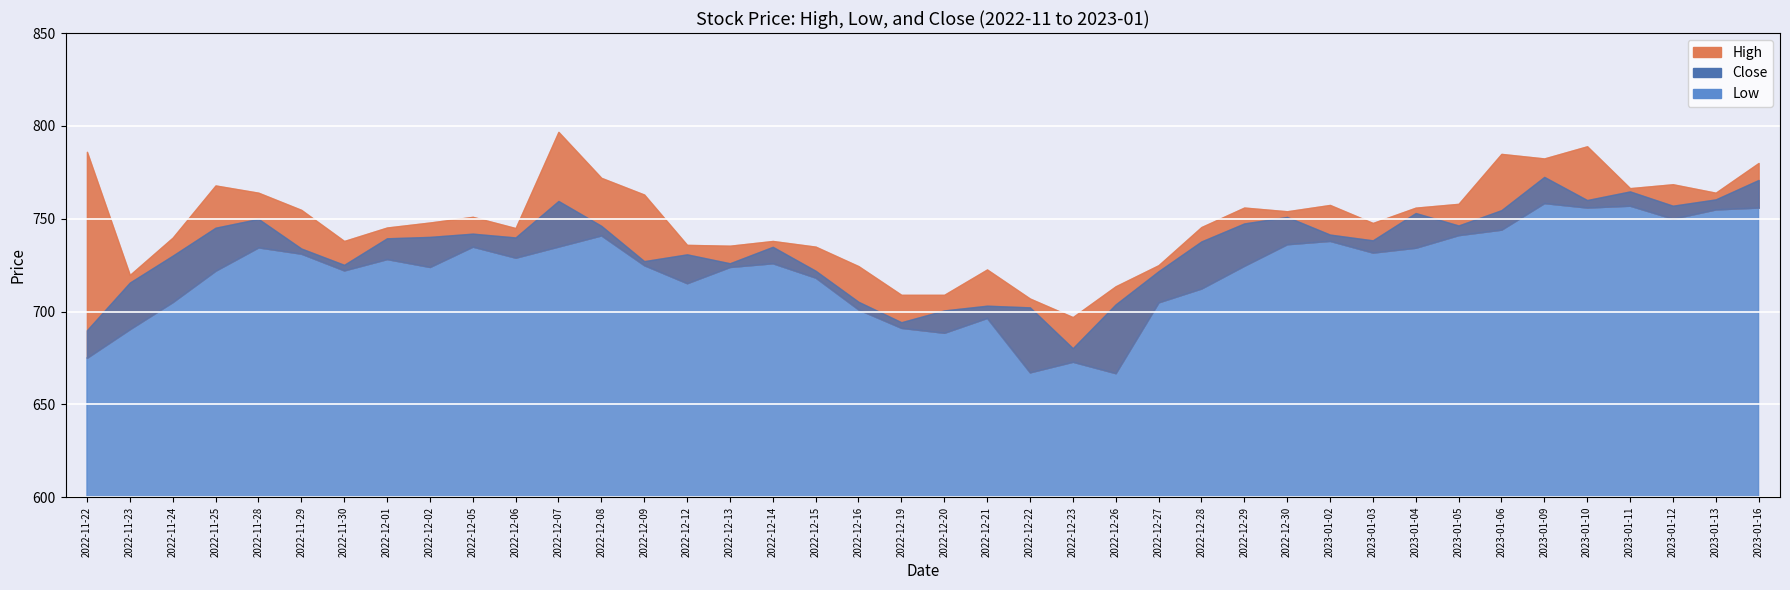

True or false: High has a value of 326.9 at 2023-01-12.

False